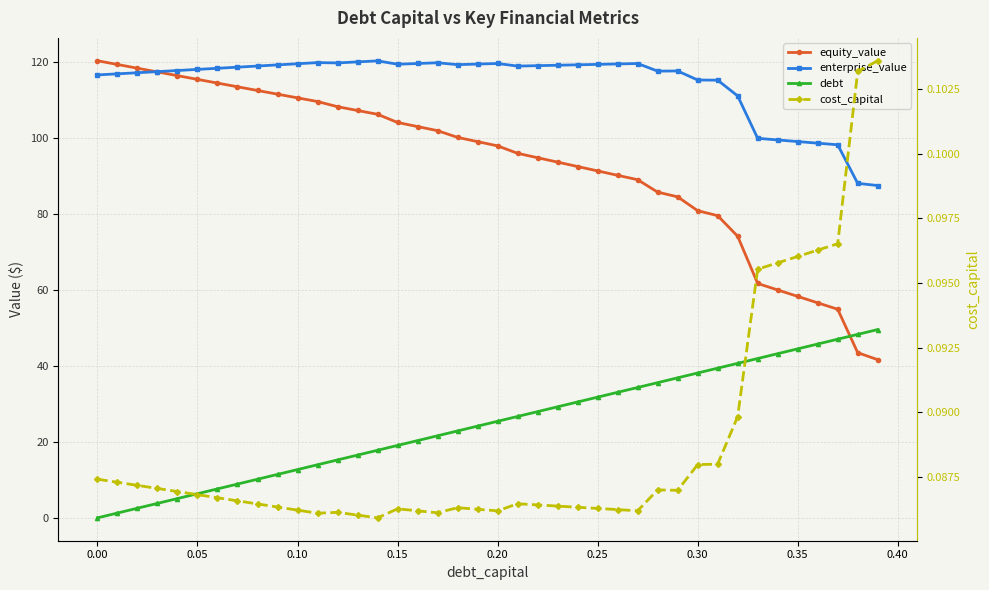

What is the value of the cost_capital point at the 9th from the left?

0.1